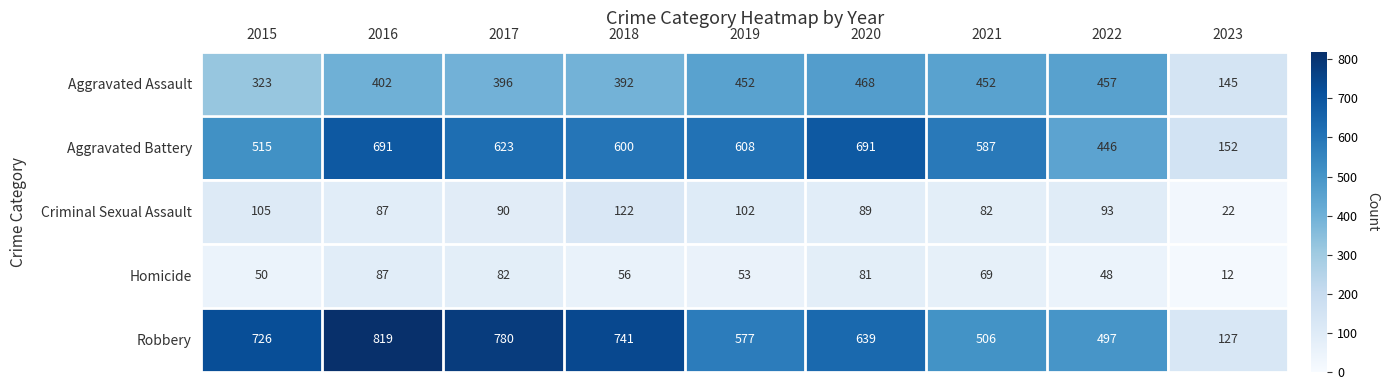

How many series are shown in this chart?

5